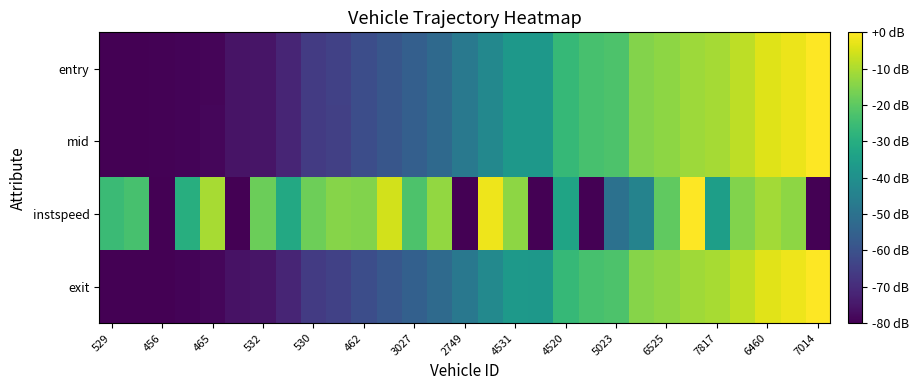

Reading left to right, transcribe all the data shown in this chart.

entry: -80.0	-79.8	-79.7	-79.3	-78.8	-75.9	-75.5	-71.7	-66.0	-64.7	-61.0	-58.5	-55.7	-52.6	-47.7	-42.6	-37.4	-37.2	-26.6	-23.2	-22.5	-14.9	-13.4	-11.8	-10.9	-7.9	-3.8	-2.3	0.0
mid: -80.0	-79.8	-79.7	-79.3	-78.7	-75.9	-75.5	-71.7	-66.0	-64.7	-61.0	-58.5	-55.7	-52.6	-47.7	-42.6	-37.4	-37.2	-26.5	-23.2	-22.5	-14.9	-13.4	-11.8	-10.9	-7.9	-3.8	-2.3	0.0
instspeed: -25.4	-23.3	-80.0	-30.0	-10.4	-80.0	-18.0	-31.6	-17.8	-14.6	-15.0	-5.4	-22.3	-12.9	-80.0	-2.1	-13.6	-80.0	-33.4	-80.0	-50.3	-44.3	-19.6	0.0	-35.2	-15.1	-11.1	-13.5	-80.0
exit: -80.0	-79.7	-80.0	-79.2	-78.7	-76.2	-75.5	-71.6	-65.9	-64.6	-60.9	-58.4	-55.5	-52.5	-47.8	-42.5	-37.2	-37.3	-26.3	-23.2	-22.2	-14.7	-13.2	-11.5	-10.6	-7.5	-3.4	-2.0	0.0